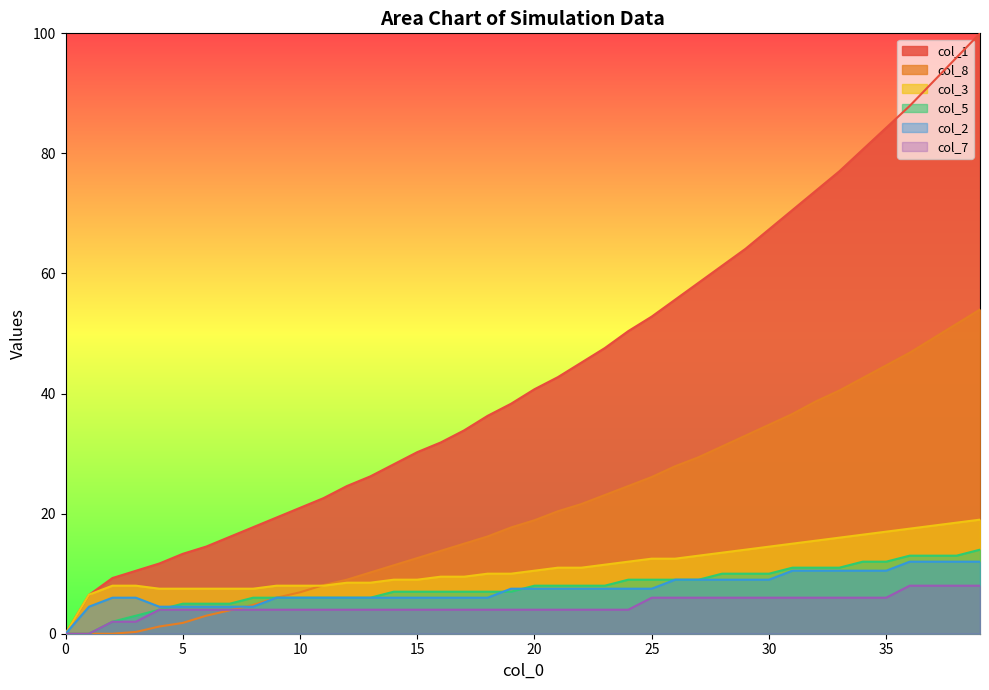

How many times do col_2 and col_8 cross each other?

1